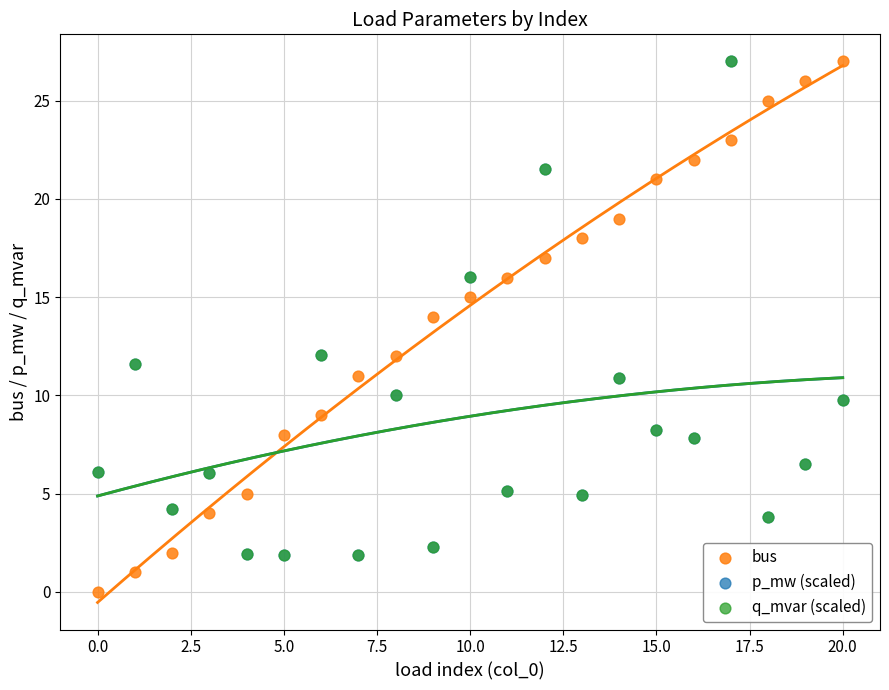

Which series has the widest spread of Y values?

bus